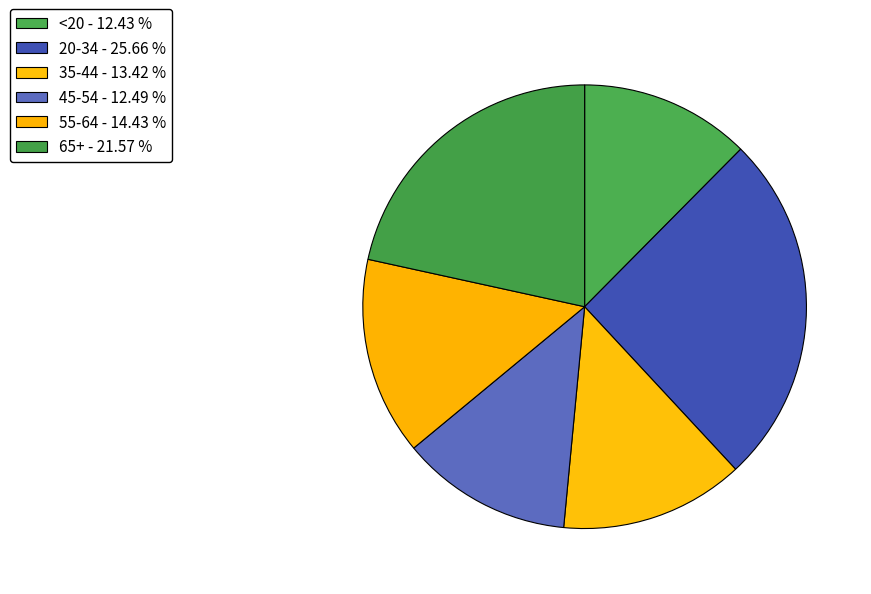

Does <20 account for over 50% of the chart?

No